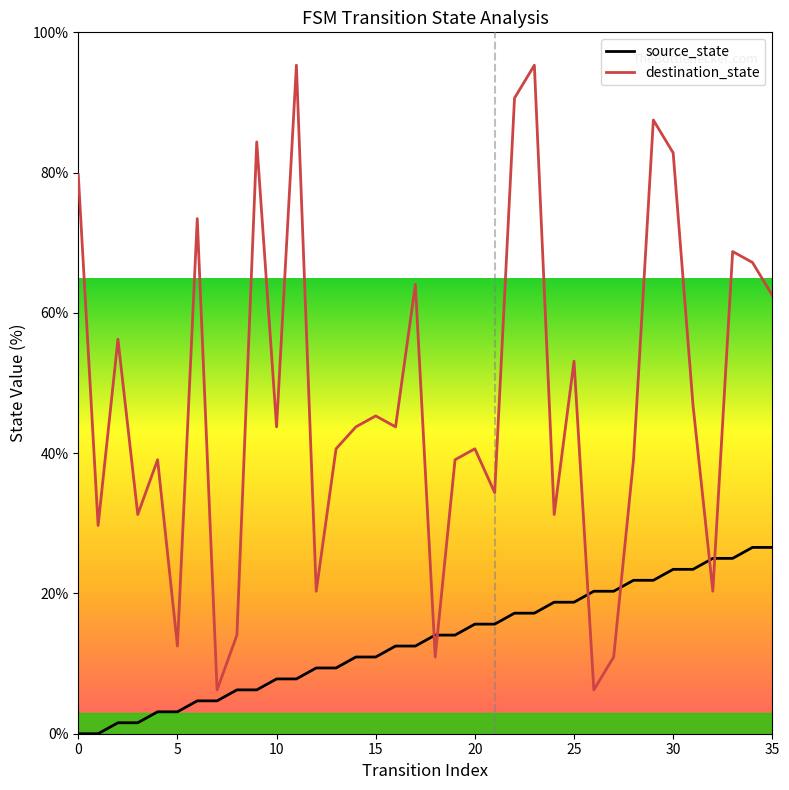

What are all the series names shown in the legend?

source_state, destination_state